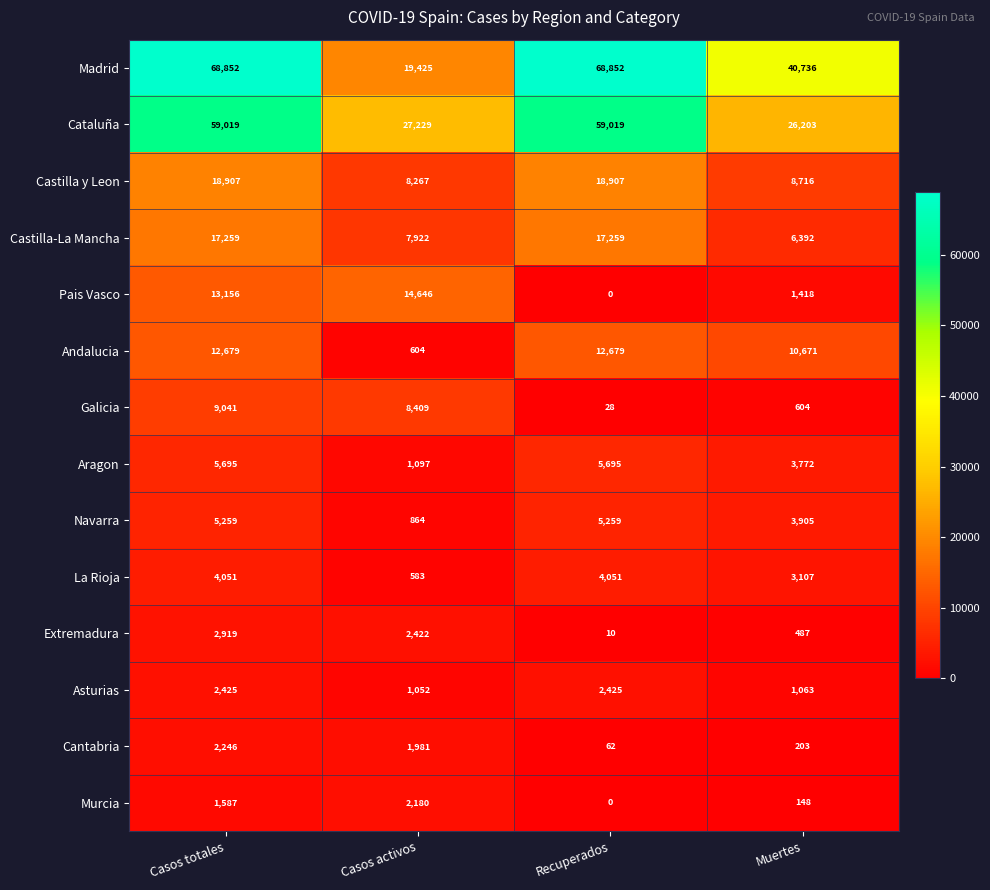

Where does the Cantabria series first go above 1981?

Casos totales